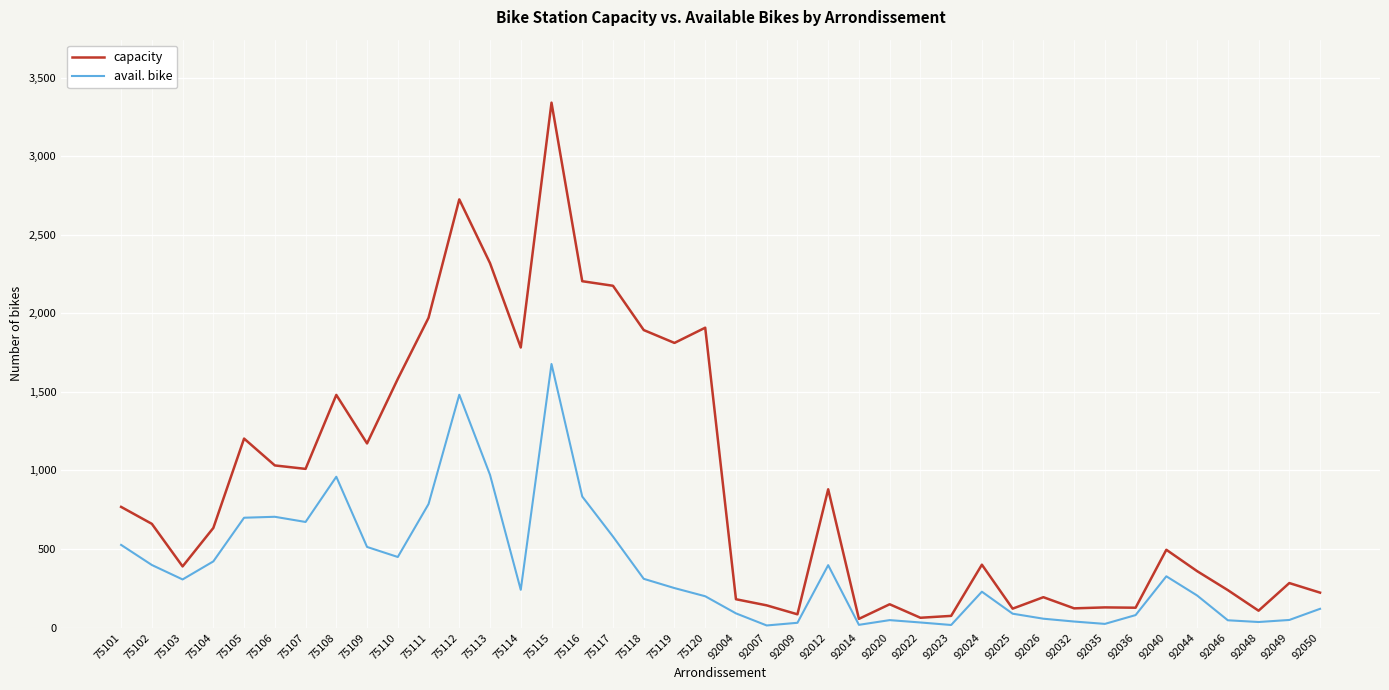

The capacity series shows 1583 at 75110. True or false?

True